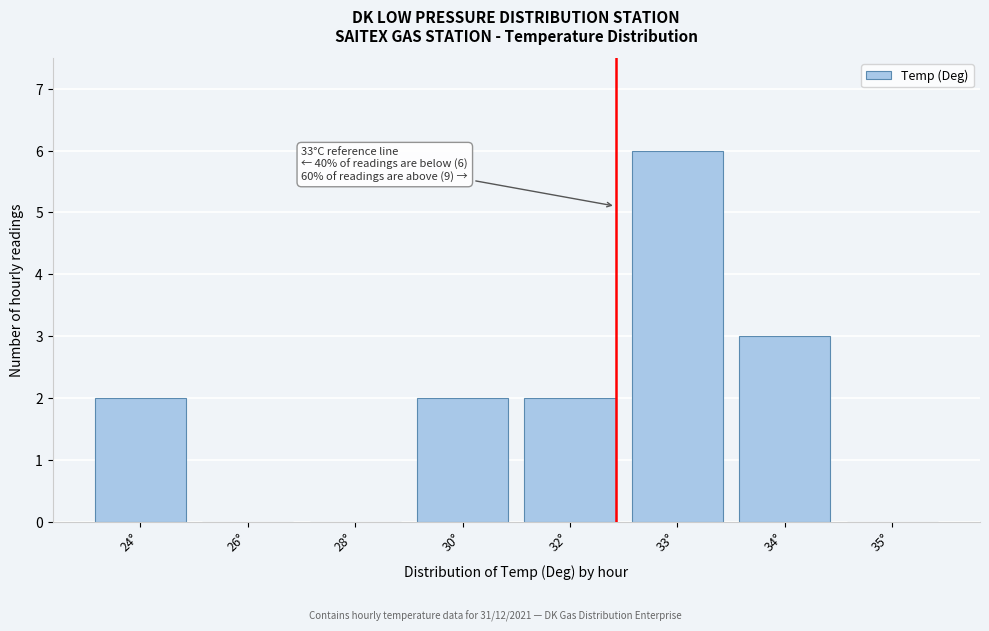

Reading left to right, transcribe all the data shown in this chart.

24°=2	26°=0	28°=0	30°=2	32°=2	33°=6	34°=3	35°=0